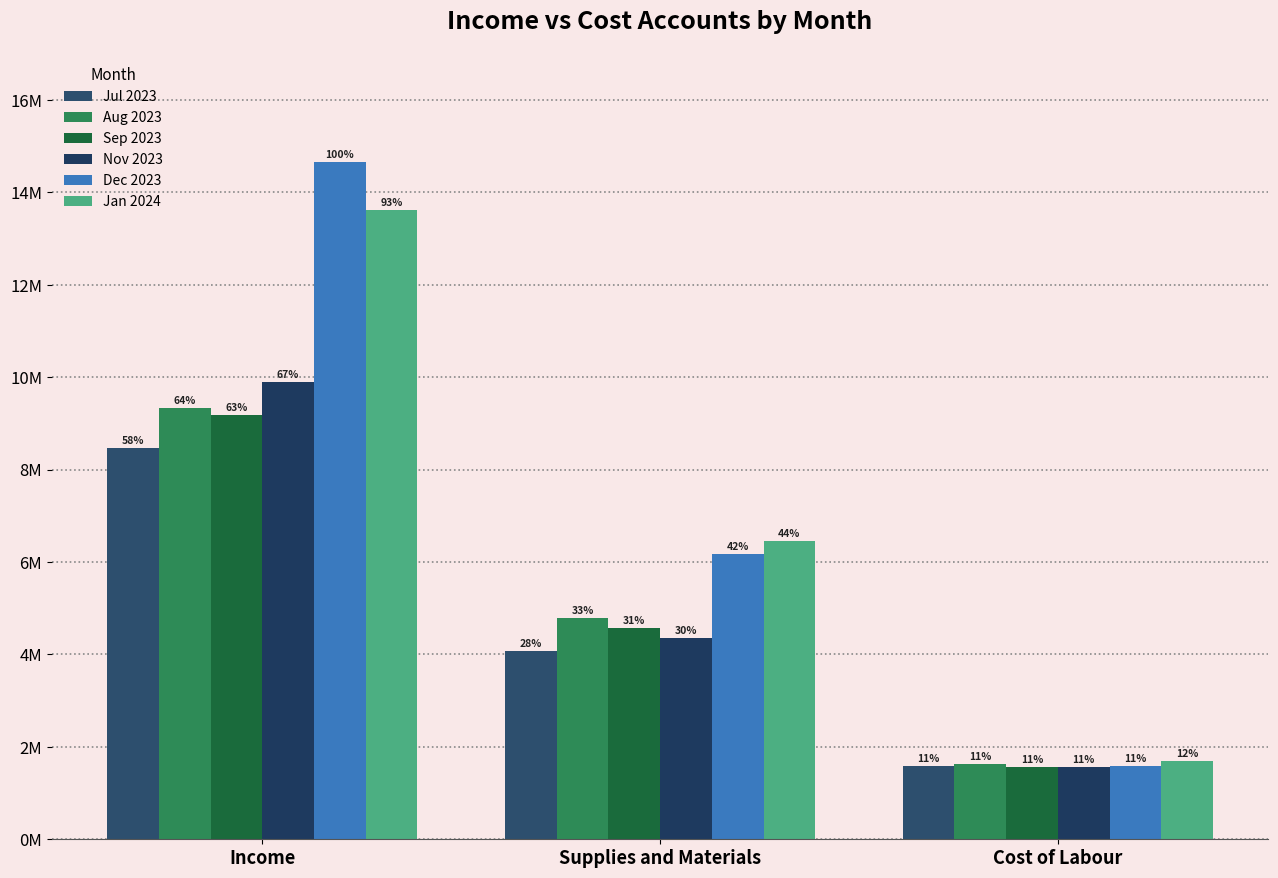

Are the bars horizontal?

No